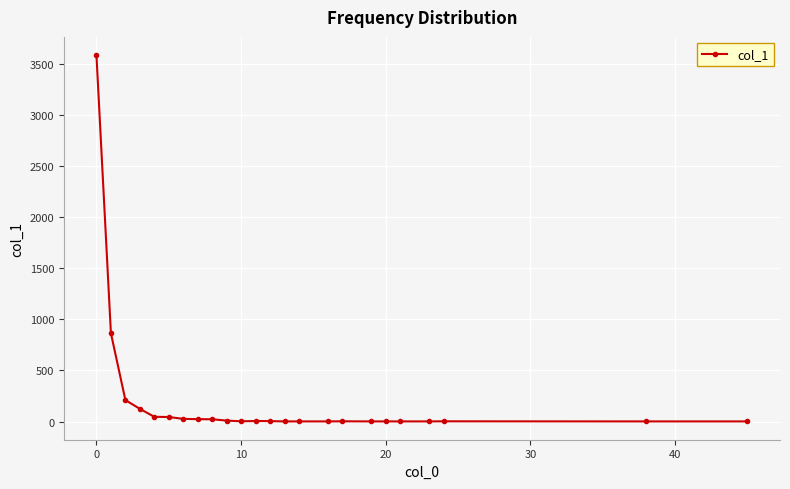

What is the sum of all values?

4977